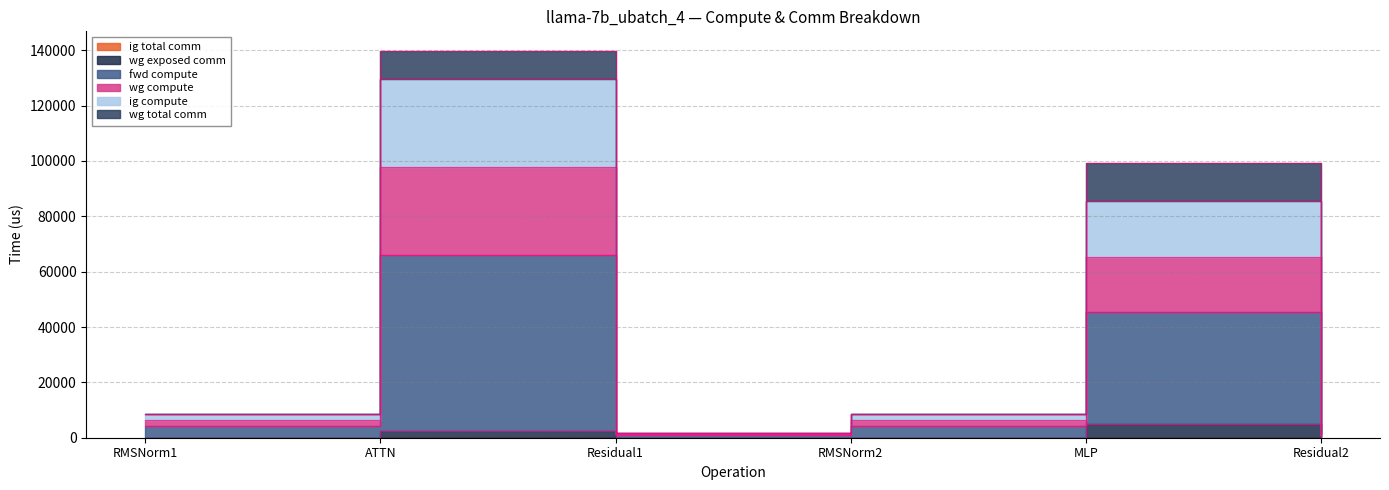

True or false: fwd compute and wg compute cross at least once.

False